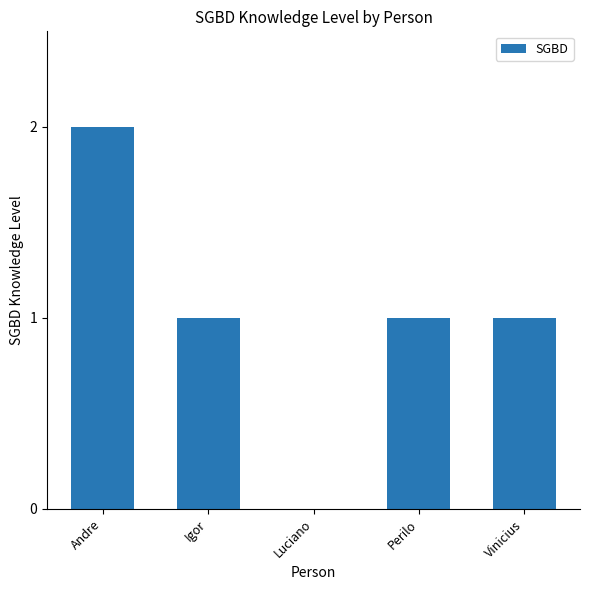

Are the bars horizontal?

No